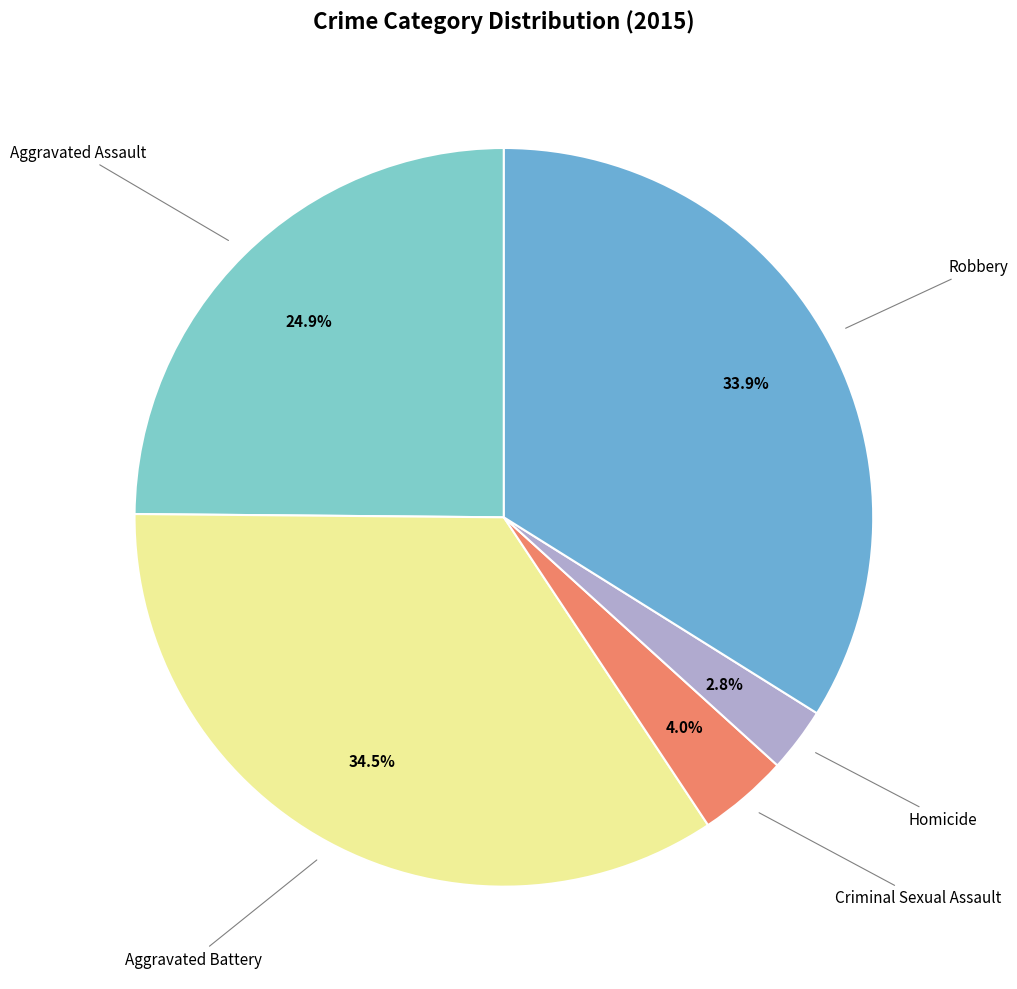

Which slice is the largest?

Aggravated Battery